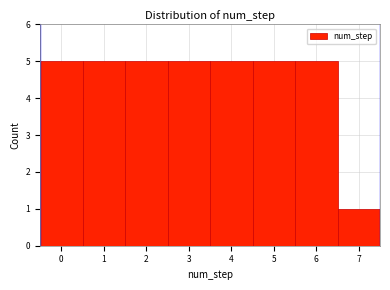

Reading left to right, list every bar in this chart as the range it spans on the x-axis followed by its height. The values are not printed on the chart, so give them approximately, as read against the axis.

-0.5 to 0.5: 5
0.5 to 1.5: 5
1.5 to 2.5: 5
2.5 to 3.5: 5
3.5 to 4.5: 5
4.5 to 5.5: 5
5.5 to 6.5: 5
6.5 to 7.5: 1